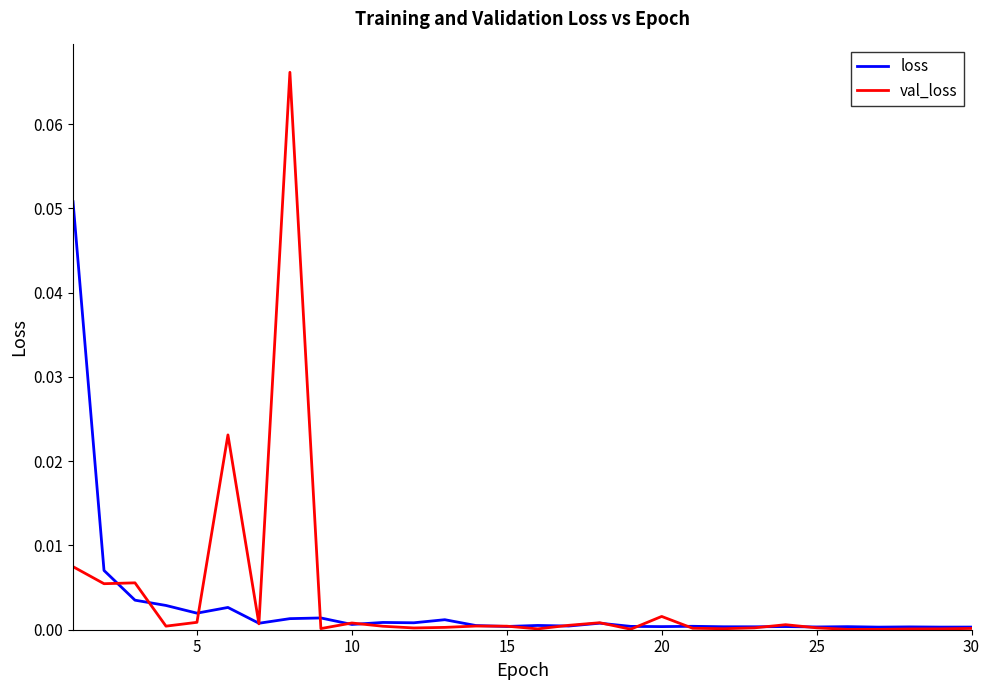

Does the chart have visible grid lines?

No